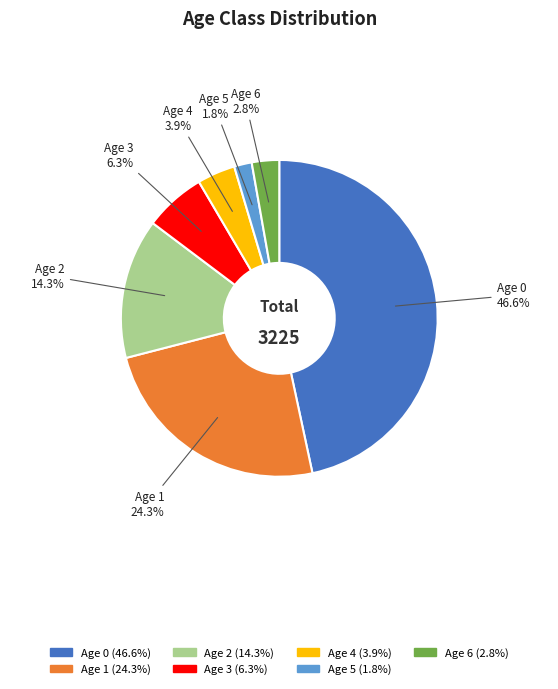

Is the sum of Age 4 and Age 6 greater than half?

No